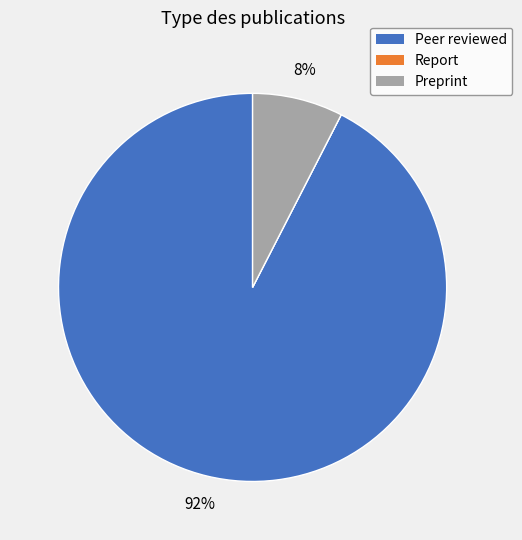

To the nearest percent, what percentage of the pie is Preprint?

8%